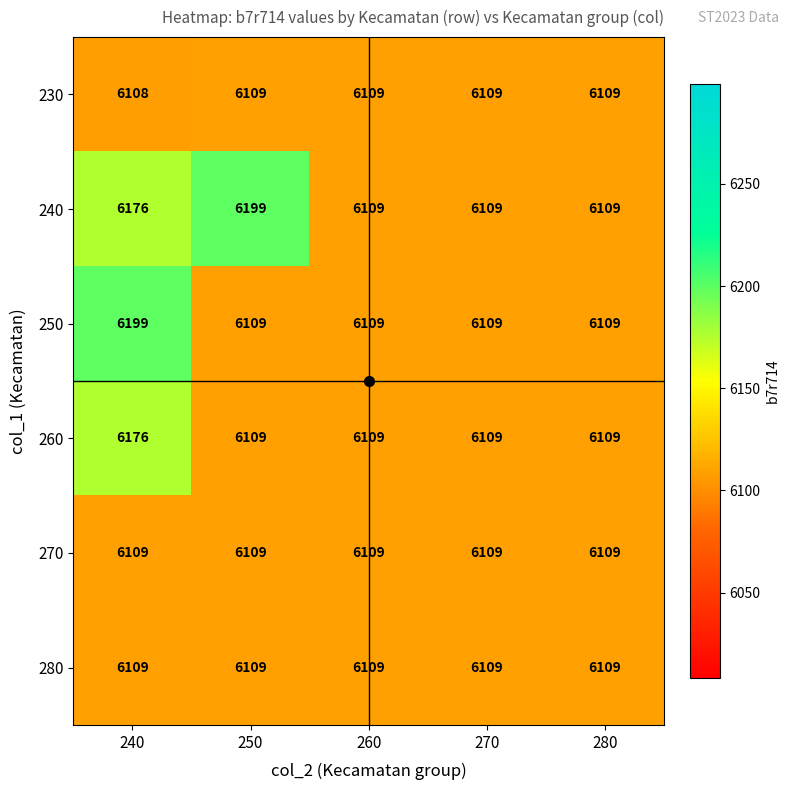

Count the number of categories in the chart.

5